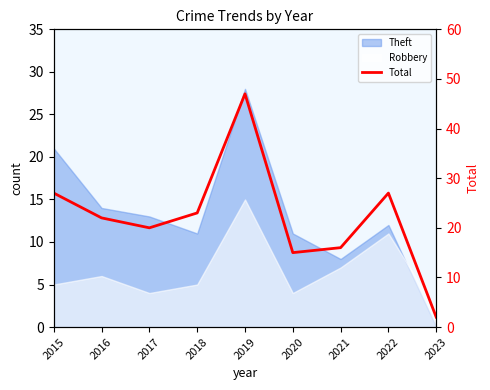

Where is the first local maximum?

2019